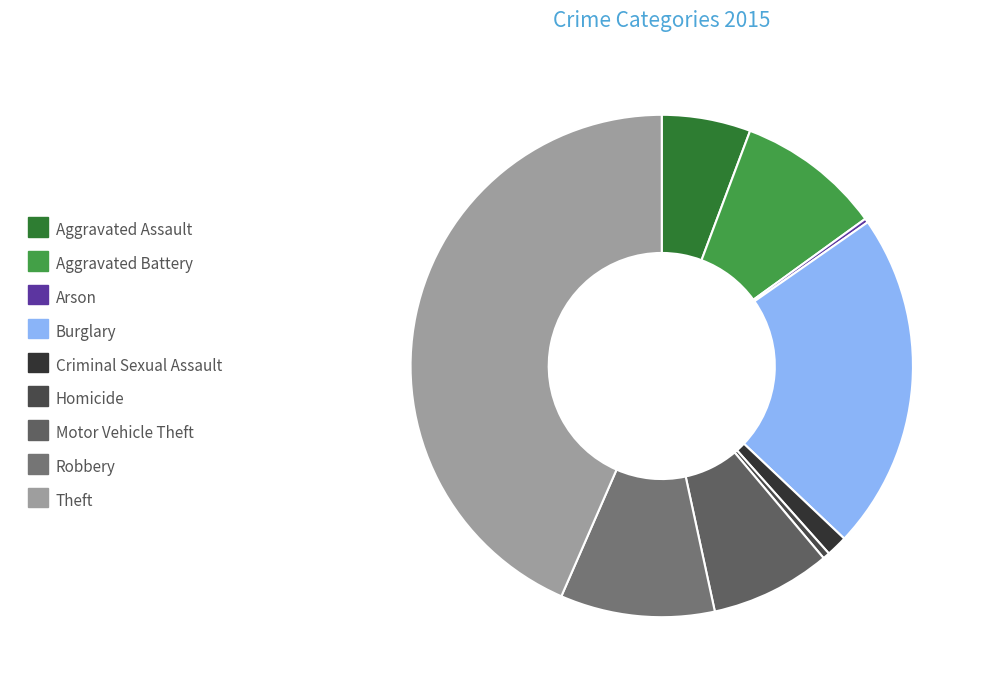

How many segments does this pie chart have?

9